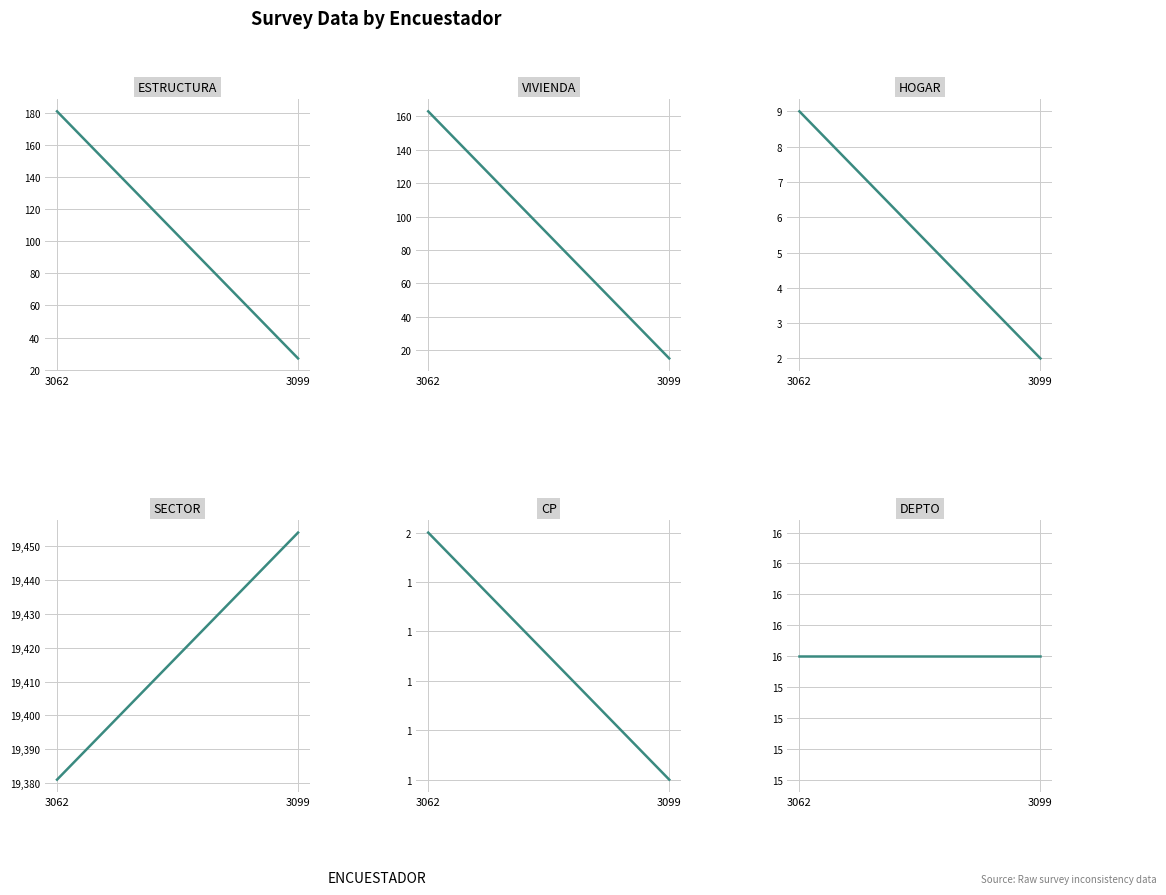

Reading left to right, extract all data points from this chart.

ESTRUCTURA: 3062=181	3099=27
VIVIENDA: 3062=163	3099=15
HOGAR: 3062=9	3099=2
SECTOR: 3062=19381	3099=19454
CP: 3062=2	3099=1
DEPTO: 3062=16	3099=16